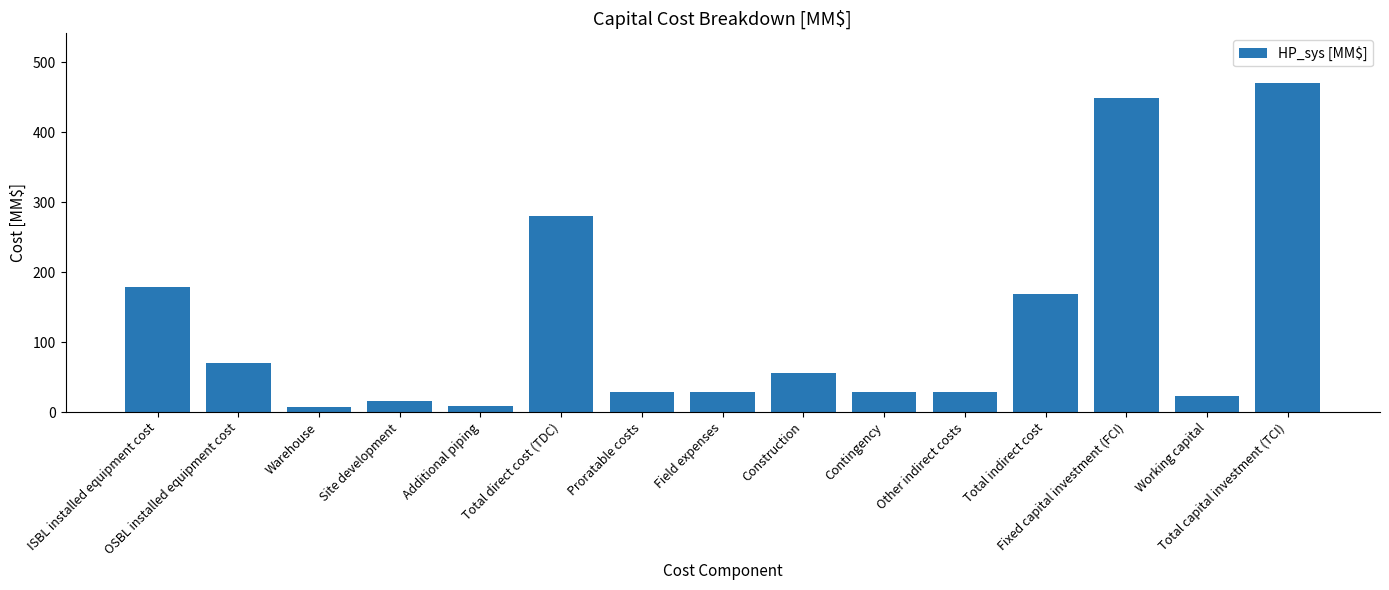

The value at Construction is 26.1. True or false?

False